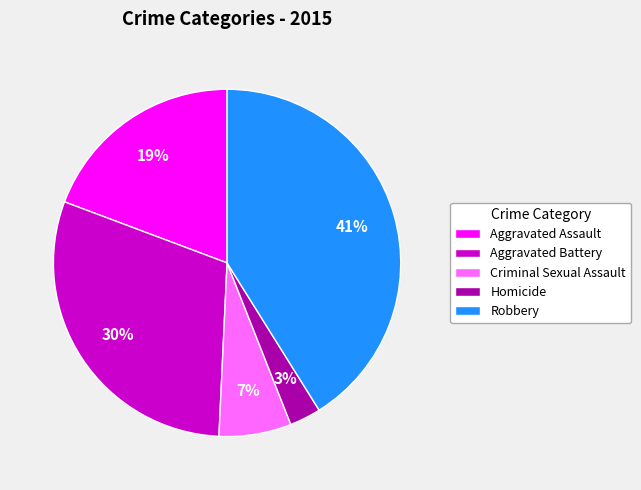

Which slice is the largest?

Robbery